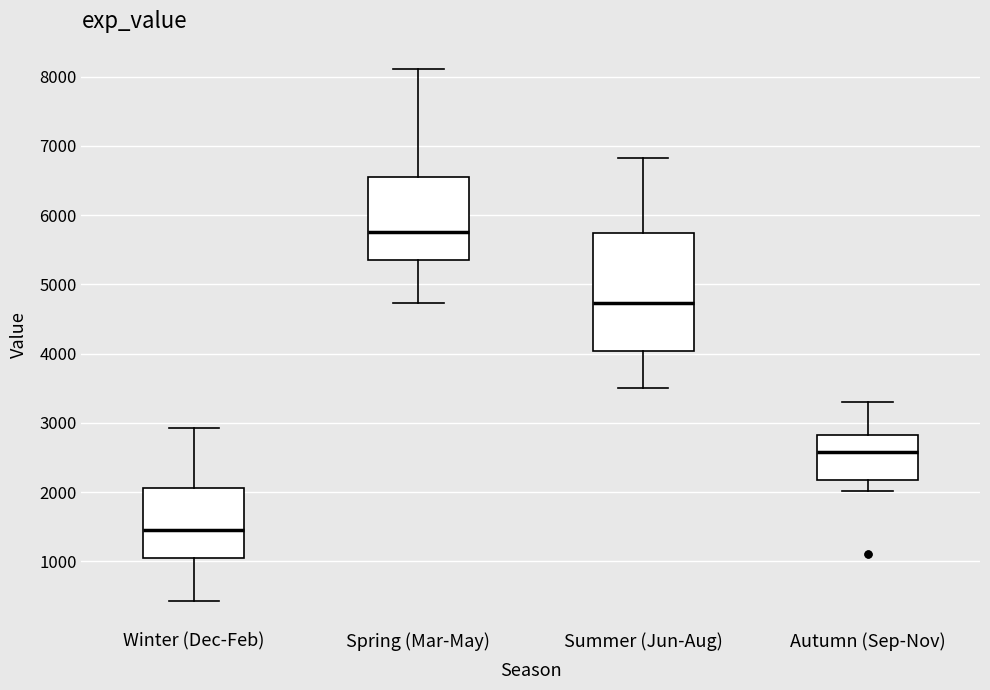

Reading left to right, transcribe this box plot: for each box, give where its median line is, the range the box spans, and where its two whiskers end, as read against the y-axis. The values are not printed on the chart, so give them approximately, as read against the axis.

Winter (Dec-Feb): median 1500, box 1000 to 2100, whiskers 400 to 2900
Spring (Mar-May): median 5800, box 5400 to 6600, whiskers 4700 to 8100
Summer (Jun-Aug): median 4700, box 4000 to 5700, whiskers 3500 to 6800
Autumn (Sep-Nov): median 2600, box 2200 to 2800, whiskers 2000 to 3300